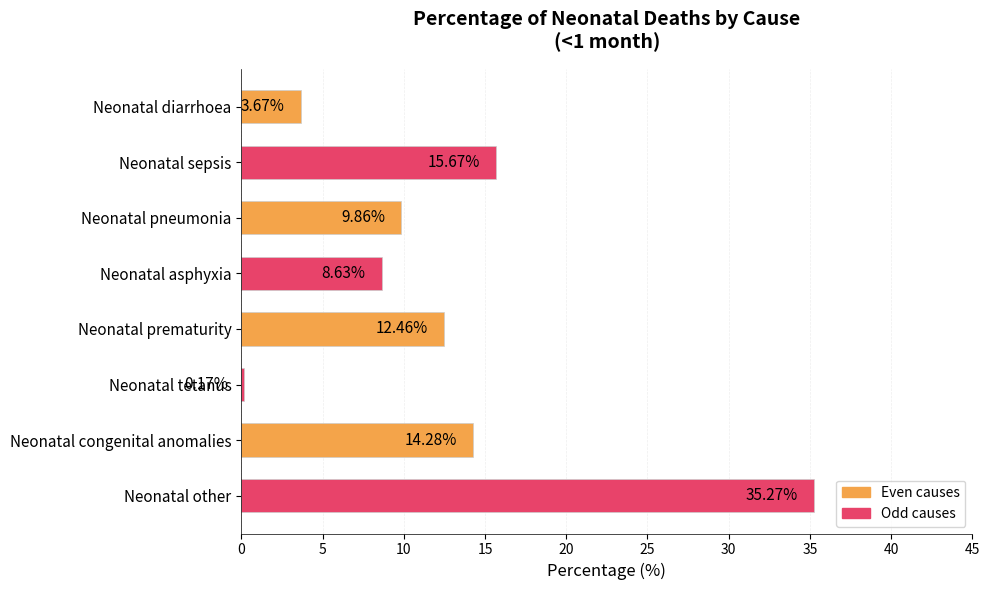

What is the sum of all values?

100.0